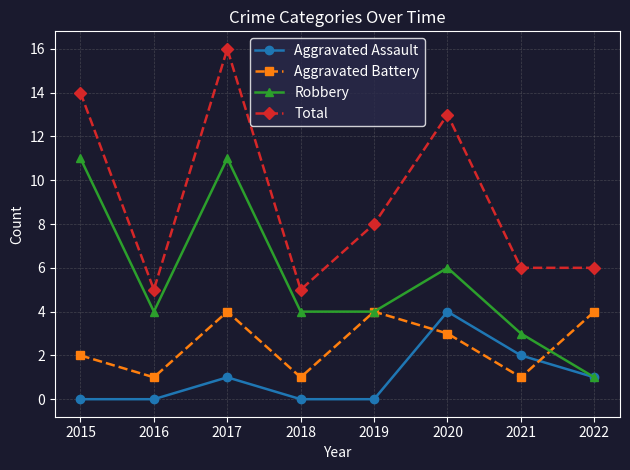

At which category is the sum across all series the highest?

2017